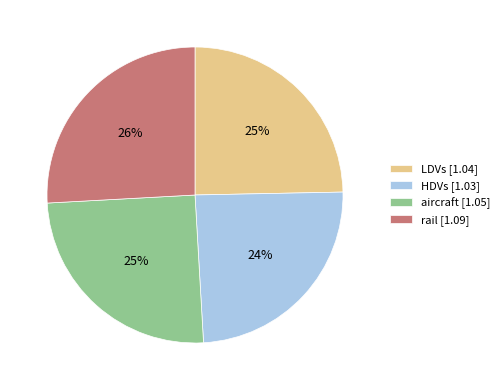

Does LDVs [1.04] represent more than half of the total?

No